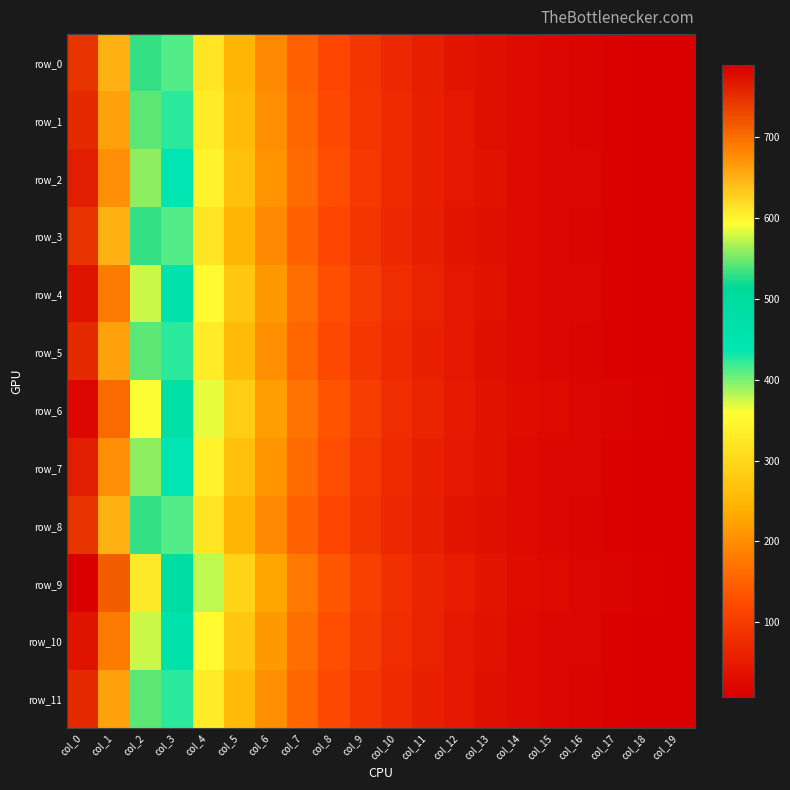

Rank the series by their maximum value, from lowest to highest.

row_8, row_3, row_0, row_11, row_5, row_1, row_7, row_2, row_10, row_4, row_6, row_9